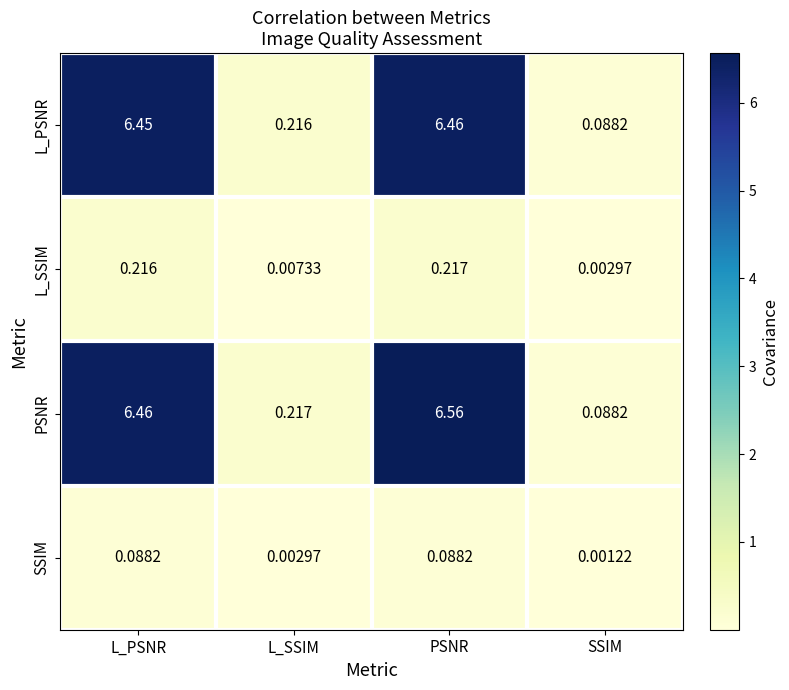

Which series has the largest total across all categories?

PSNR